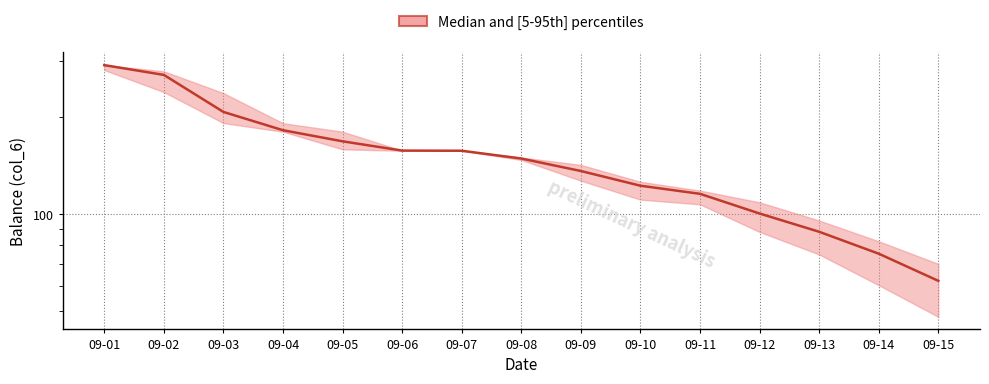

Does the chart have visible grid lines?

Yes